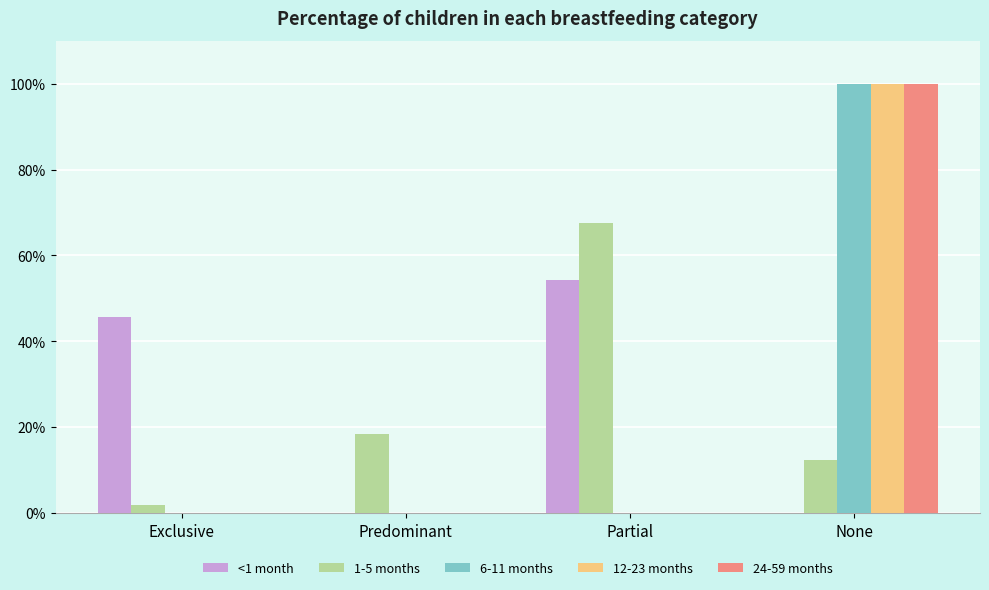

What are all the series names shown in the legend?

<1 month, 1-5 months, 6-11 months, 12-23 months, 24-59 months